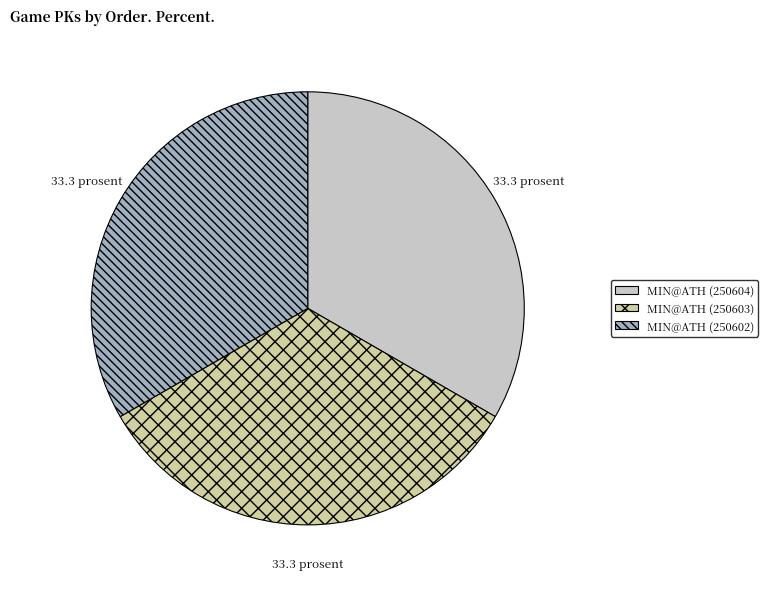

How many slices are in this pie chart?

3